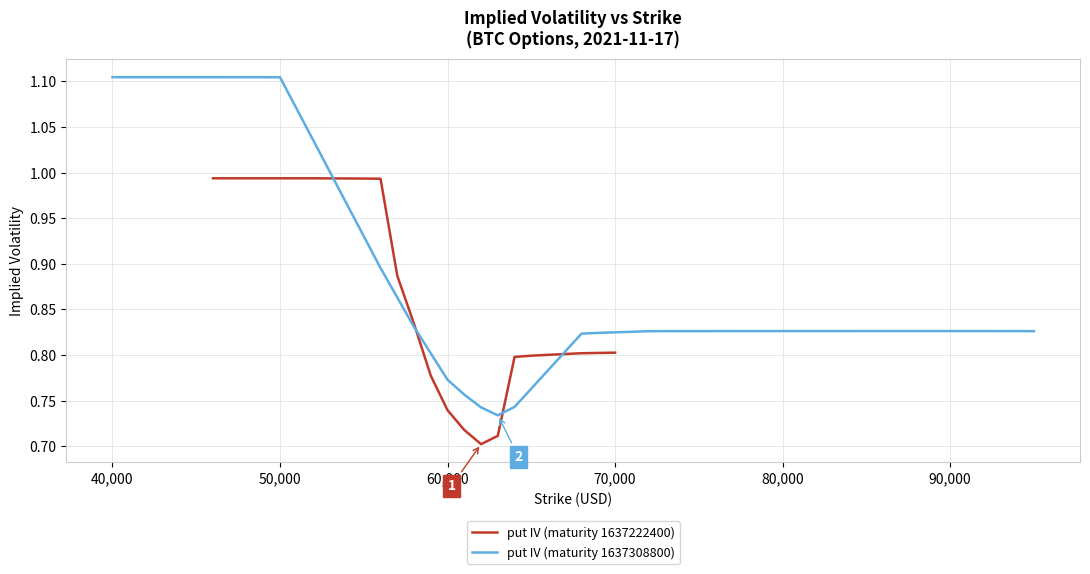

Reading right to left, extract all data points from this chart.

put IV (maturity 1637222400): 0.8	0.8	0.8	0.8	0.8	0.8	0.7	0.7	0.7	0.7	0.8	0.8	0.9	1.0	1.0	1.0	1.0	1.0	1.0	1.0	1.0	1.0
put IV (maturity 1637308800): 0.8	0.8	0.8	0.8	0.8	0.8	0.8	0.8	0.8	0.8	0.8	0.8	0.7	0.7	0.7	0.8	0.8	0.8	0.9	1.1	1.1	1.1